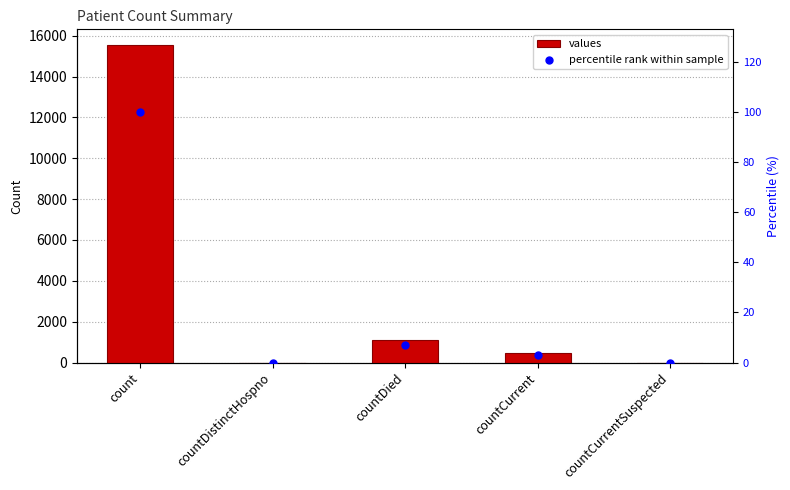

Which series reaches the maximum Y coordinate?

values